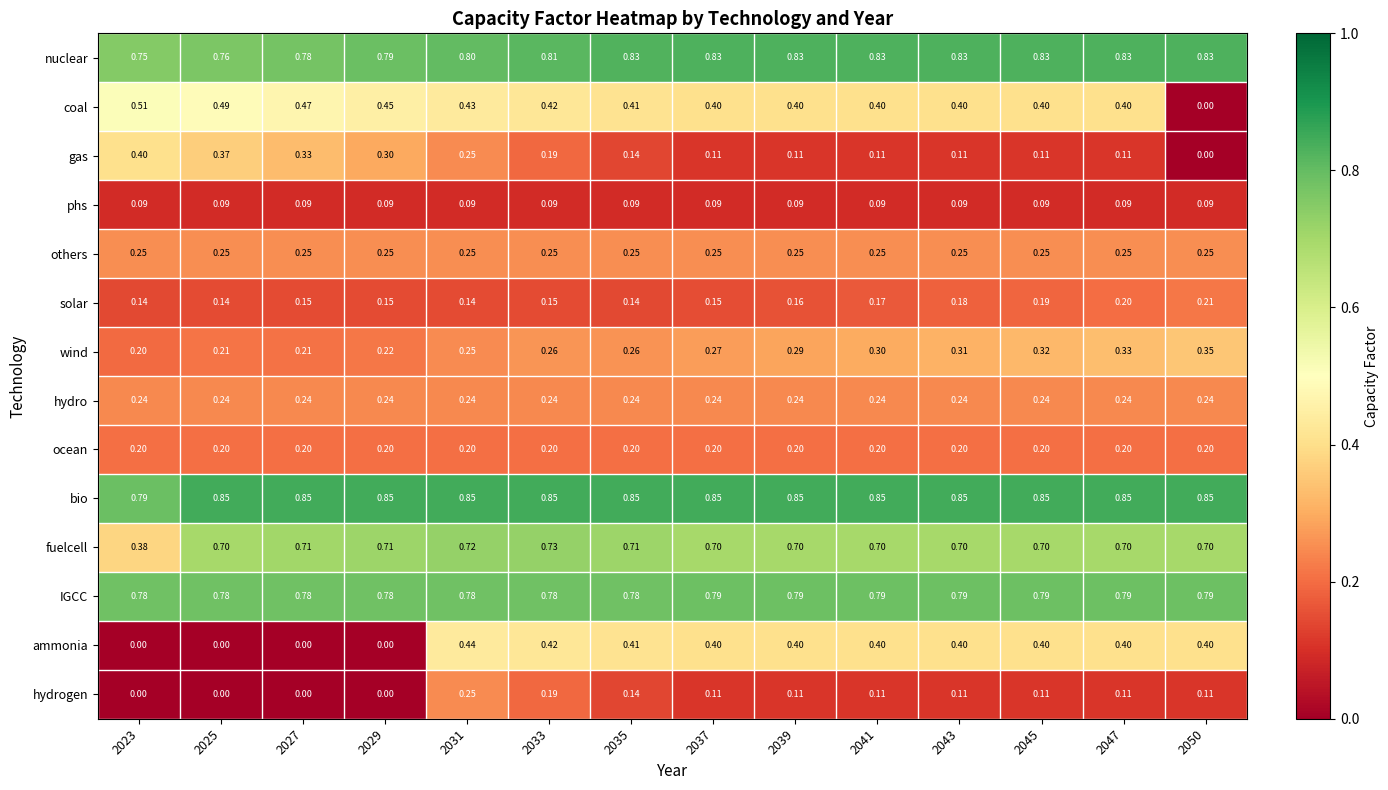

Which series has the widest spread of values?

coal